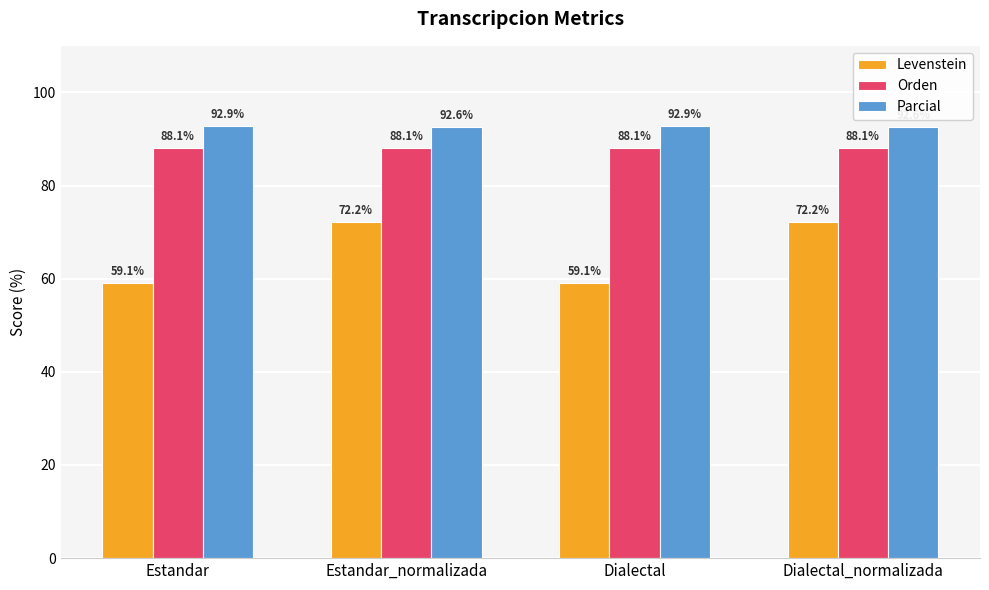

How many values in the Levenstein series are below 72?

2